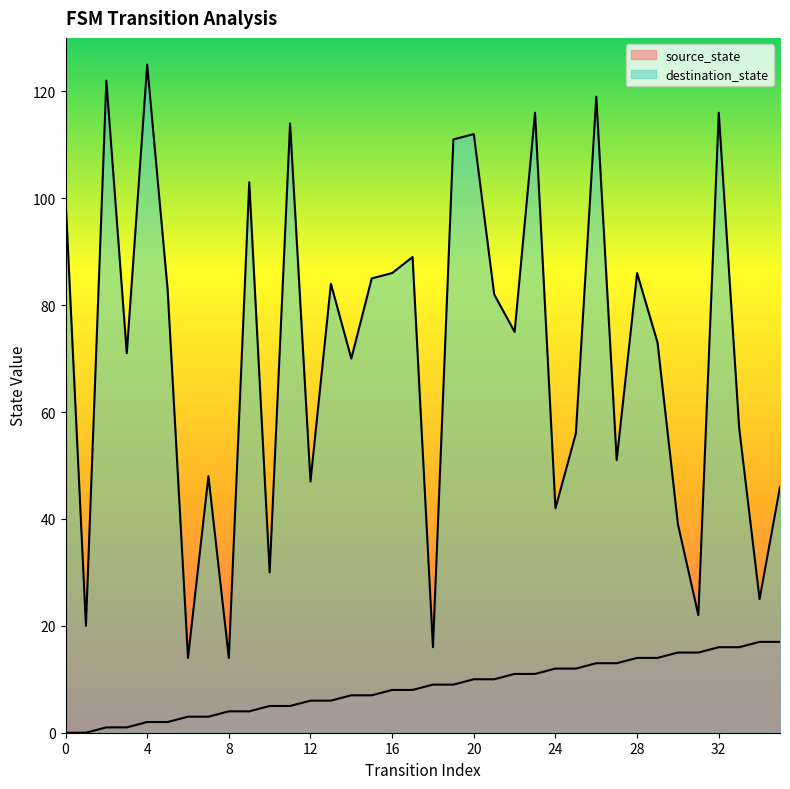

The value of source_state at 21 is 14. True or false?

False